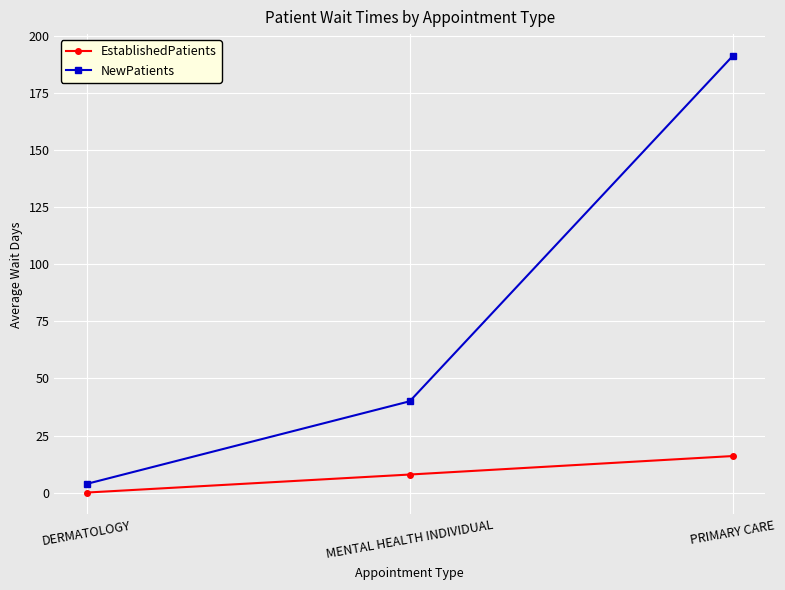

Reading right to left, what are all the values shown in this chart?

EstablishedPatients: 16.0	7.9	0.0
NewPatients: 191.3	40.0	3.8